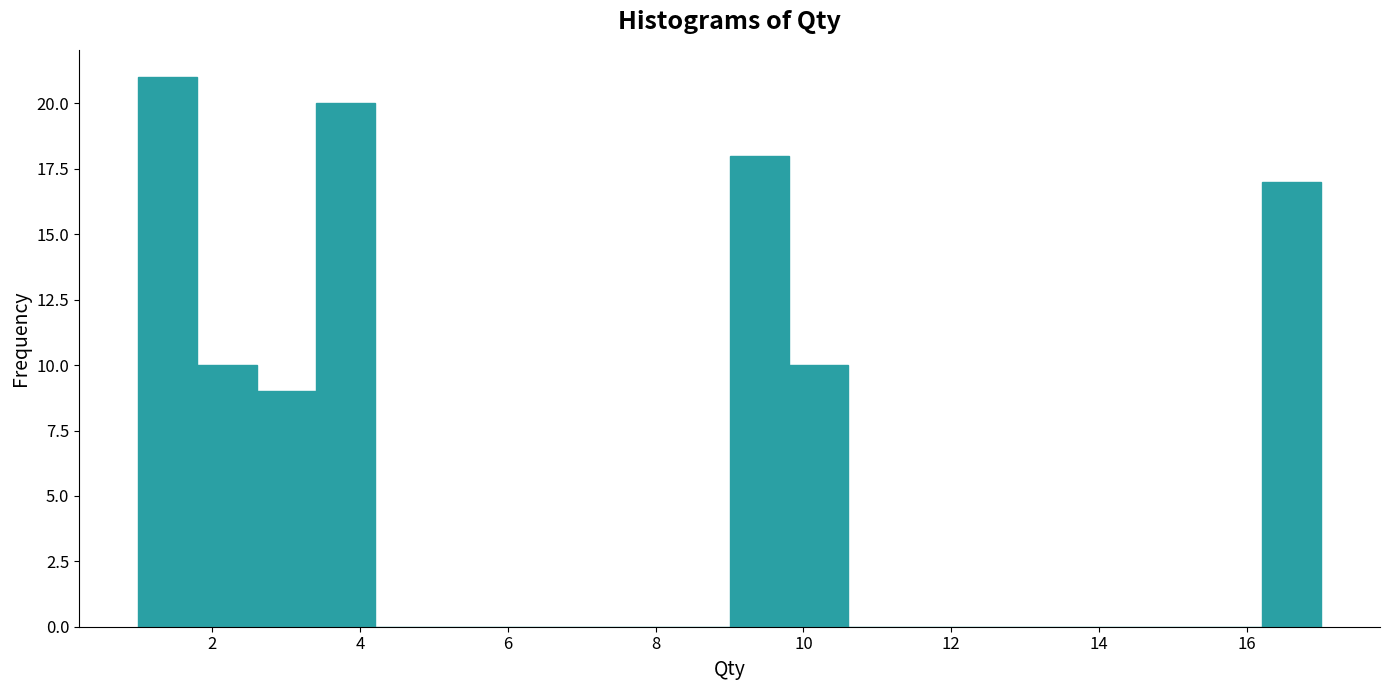

Over which range of the x-axis is the bar tallest?

1.0 to 1.8